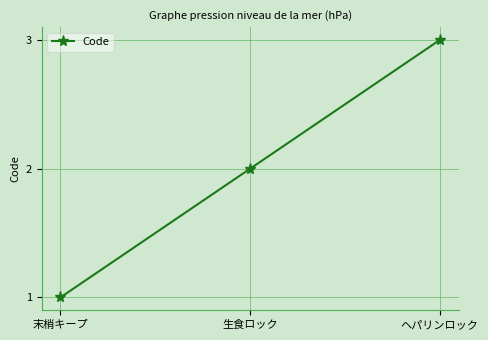

Reading right to left, extract all data points from this chart.

ヘパリンロック=3	生食ロック=2	末梢キープ=1